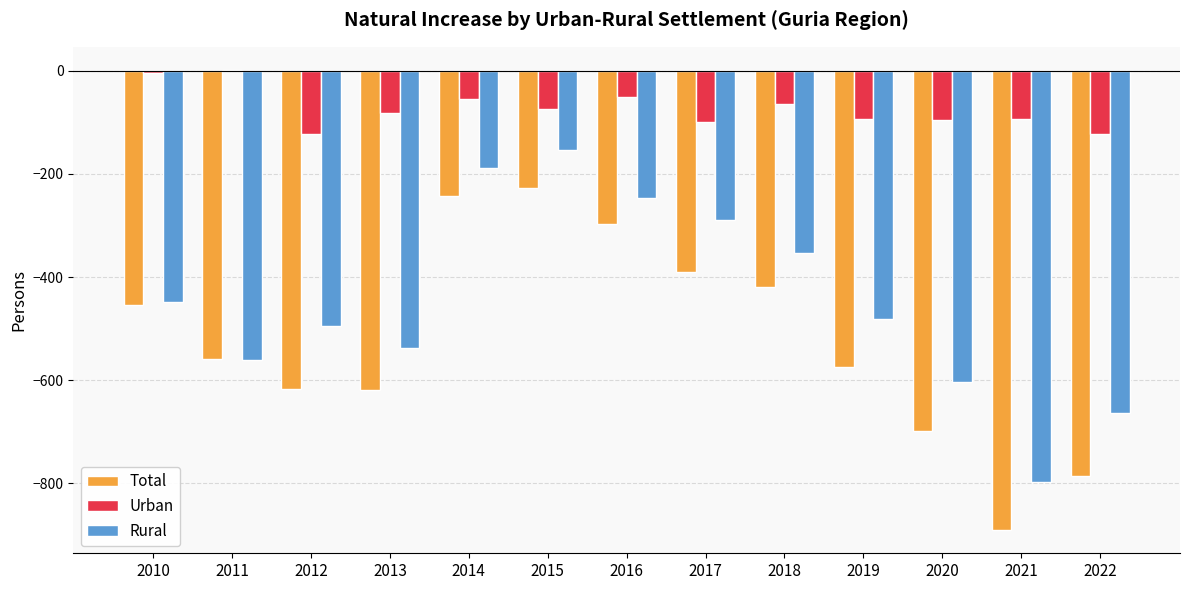

Which series has the widest spread of values?

Total